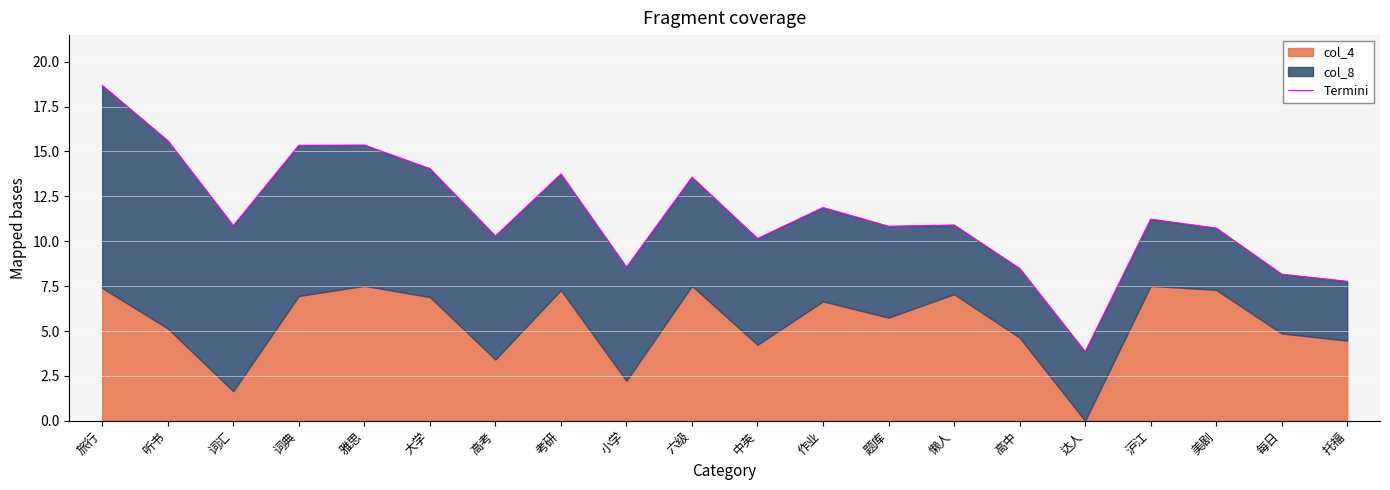

Does the chart display data point markers on the line(s)?

No